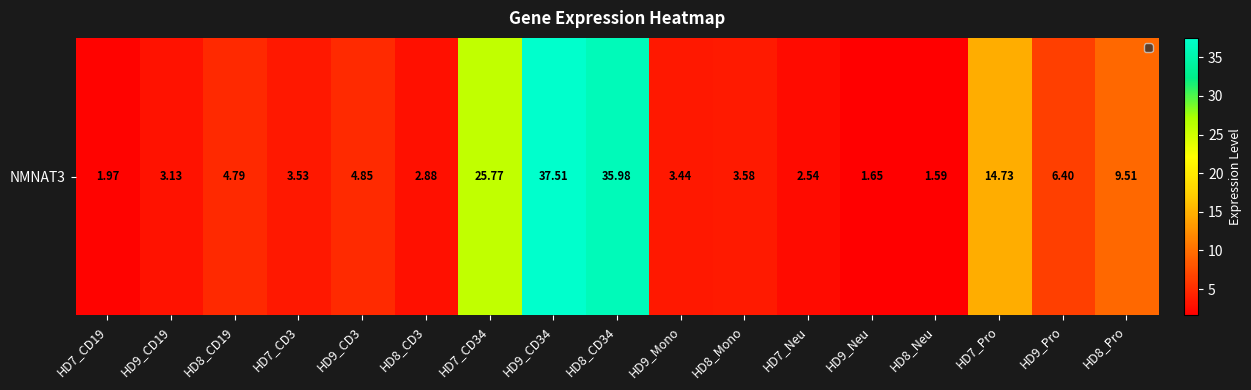

What is the change in value from HD9_Mono to HD8_Mono?

+0.1